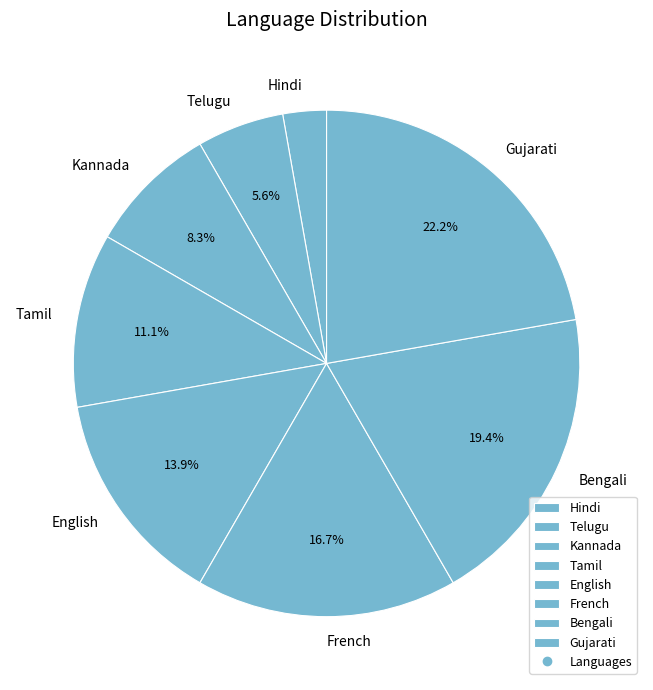

The Kannada slice represents 2% of the pie. True or false?

False